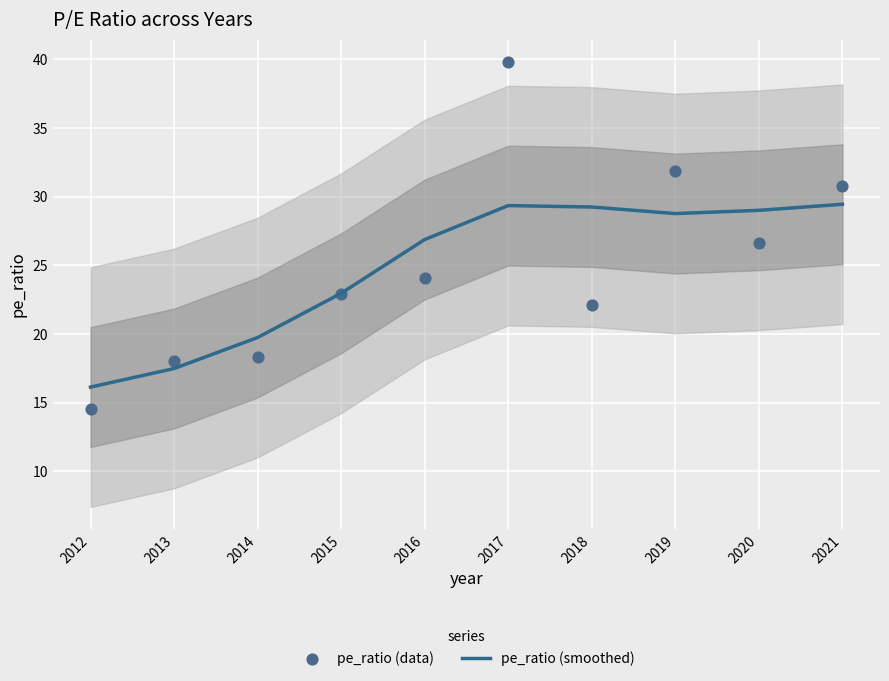

At which category is the sum across all series the highest?

2017